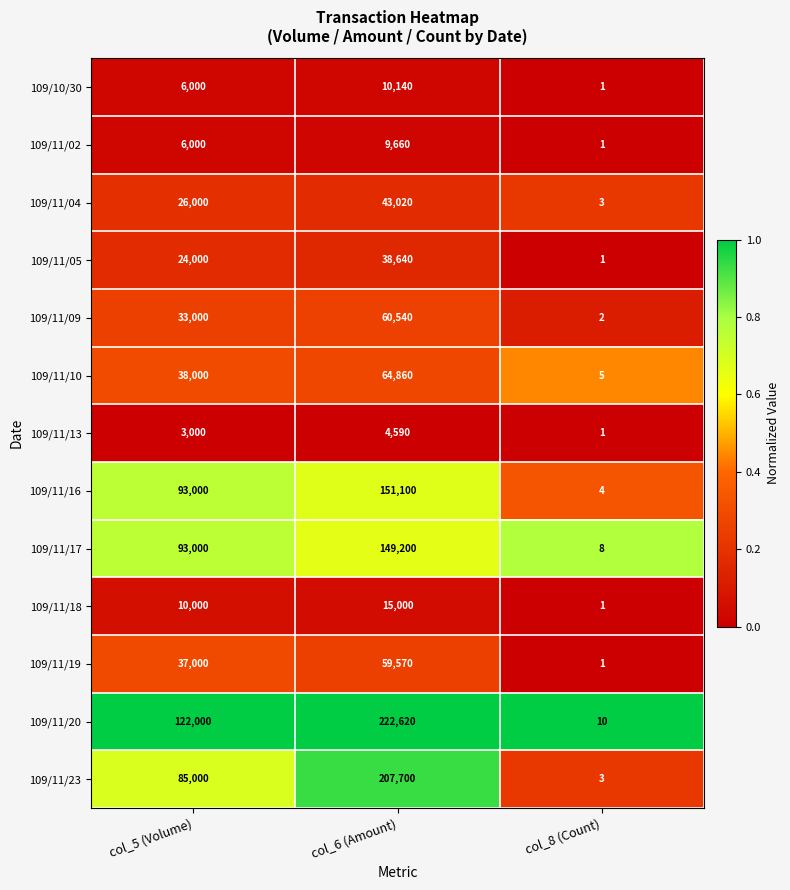

Which label corresponds to the smallest value in the chart?

col_8 (Count)